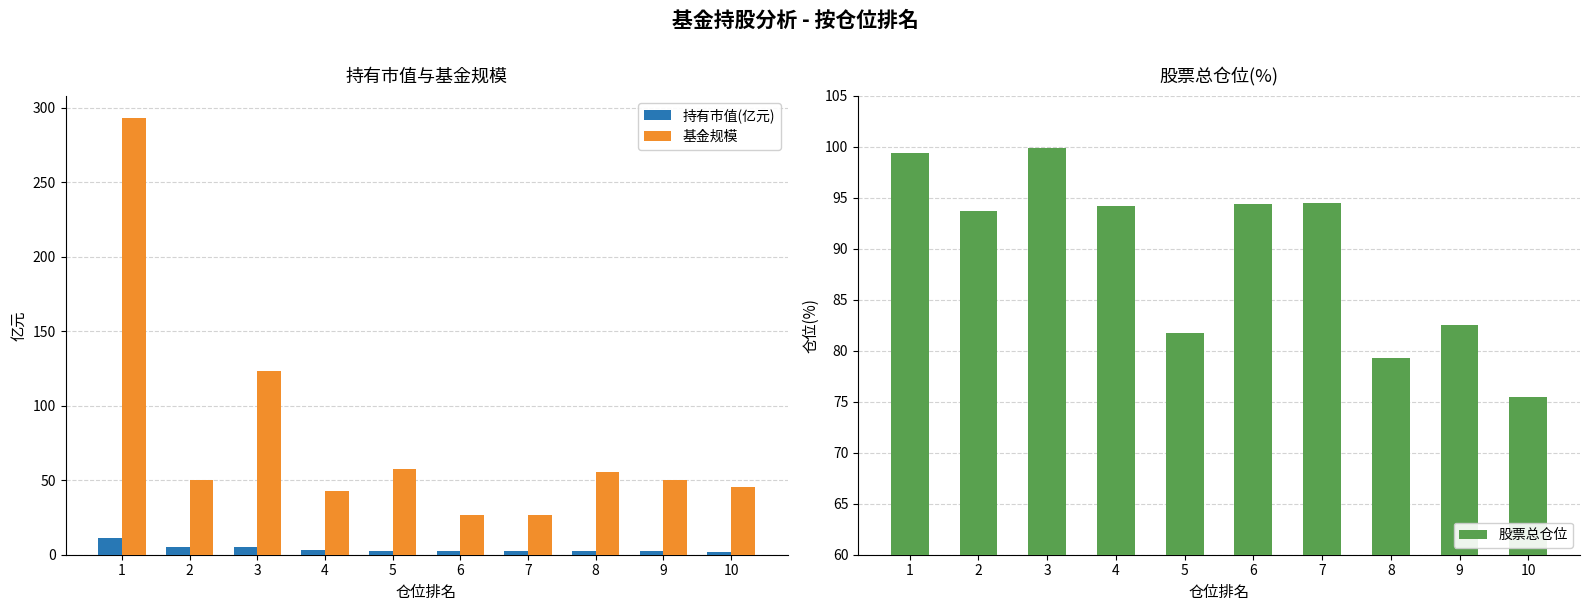

What is the lowest value of the 股票总仓位 series?

75.5